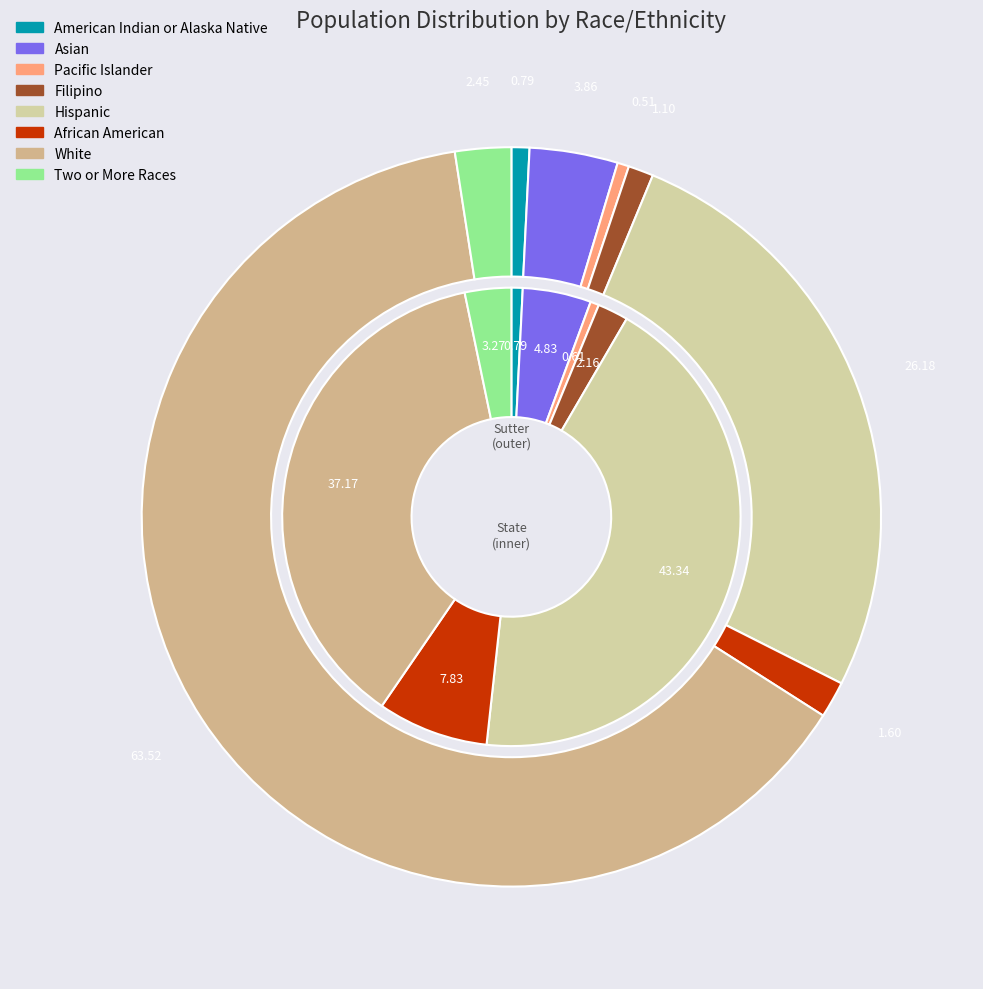

What percentage is the state_values slice, to the nearest percent?

4%